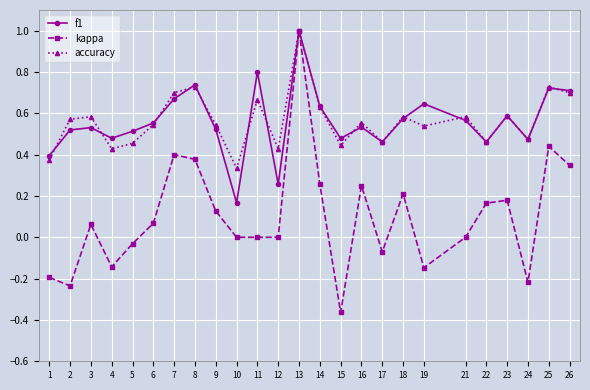

Which category has the highest value in the kappa series?

13